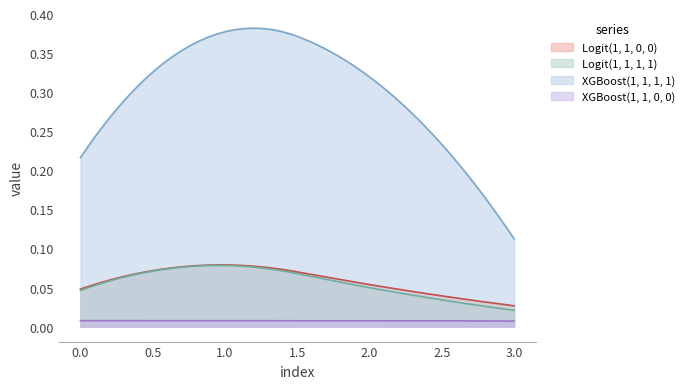

Reading left to right, what are all the values shown in this chart?

Logit(1, 1, 0, 0): 0=0.0	1=0.1	2=0.1	3=0.0
Logit(1, 1, 1, 1): 0=0.0	1=0.1	2=0.0	3=0.0
XGBoost(1, 1, 1, 1): 0=0.2	1=0.4	2=0.3	3=0.1
XGBoost(1, 1, 0, 0): 0=0.0	1=0.0	2=0.0	3=0.0